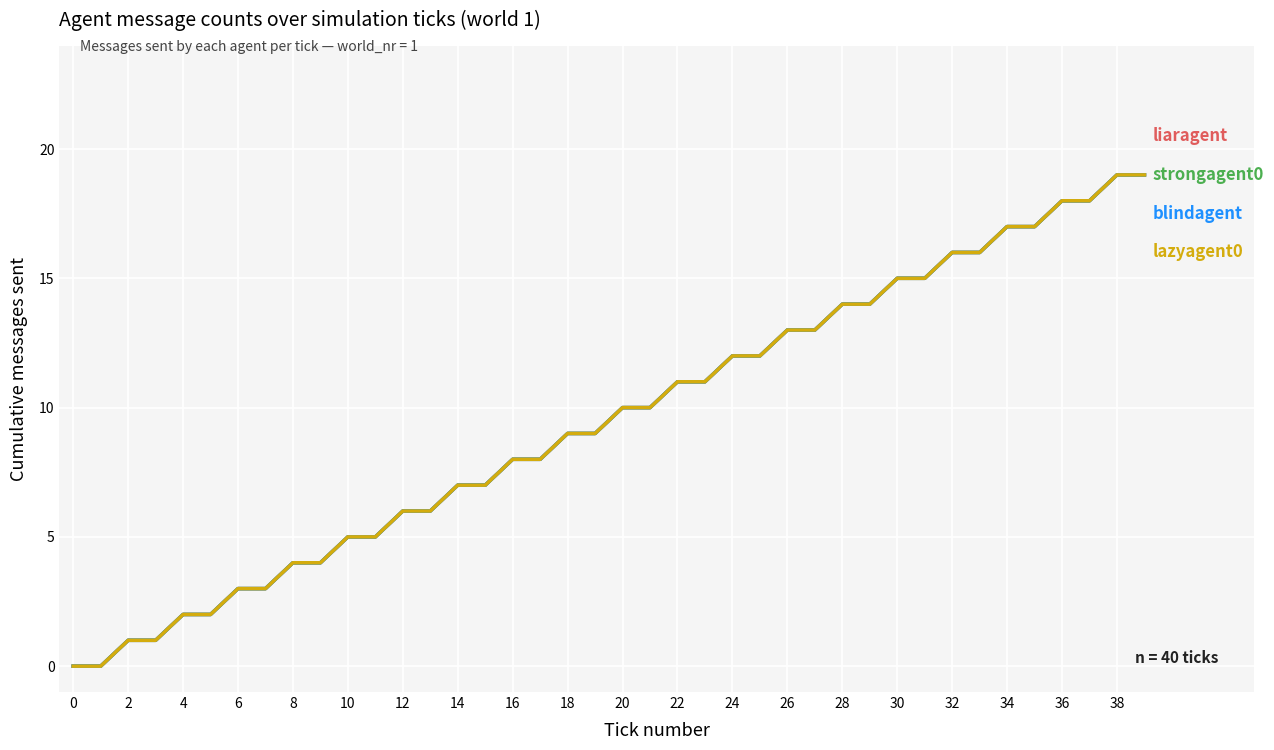

Does the chart display data point markers on the line(s)?

No